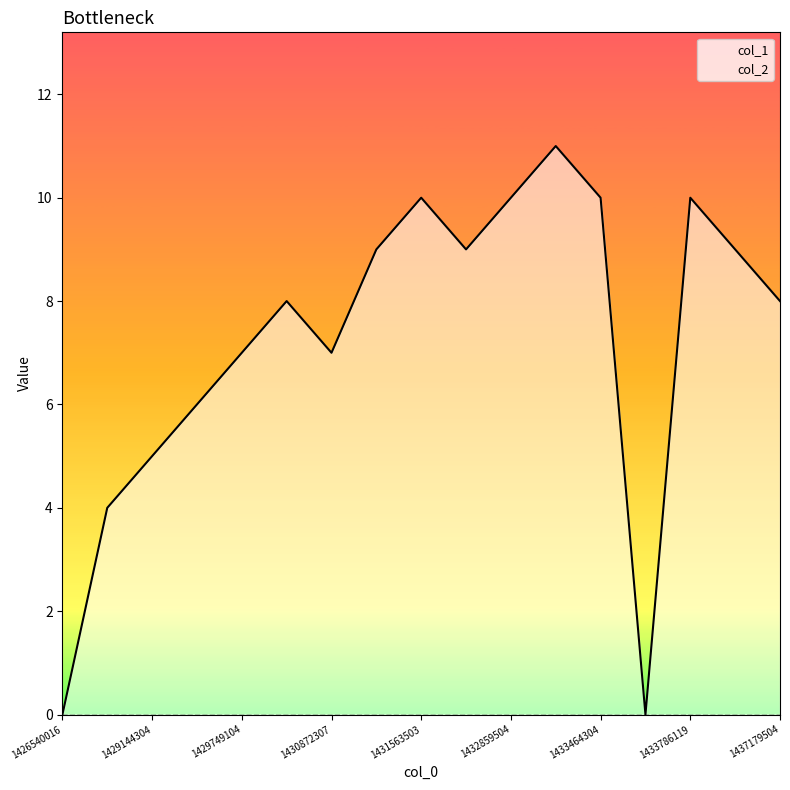

How many interior local peaks (higher than both neighbors) does the data have?

4